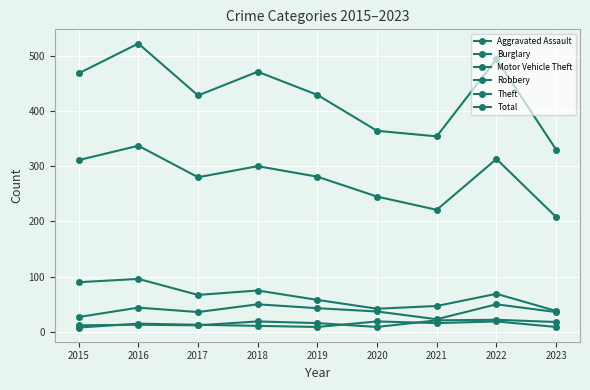

The value of Theft at 2021 is 221. True or false?

True